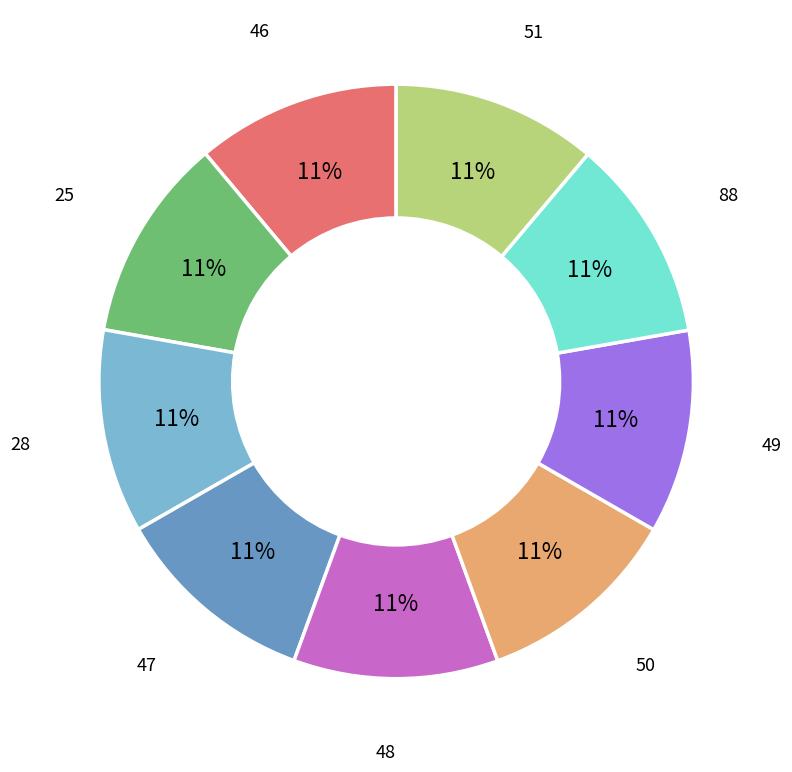

To the nearest percent, what percentage of the pie is 47?

11%